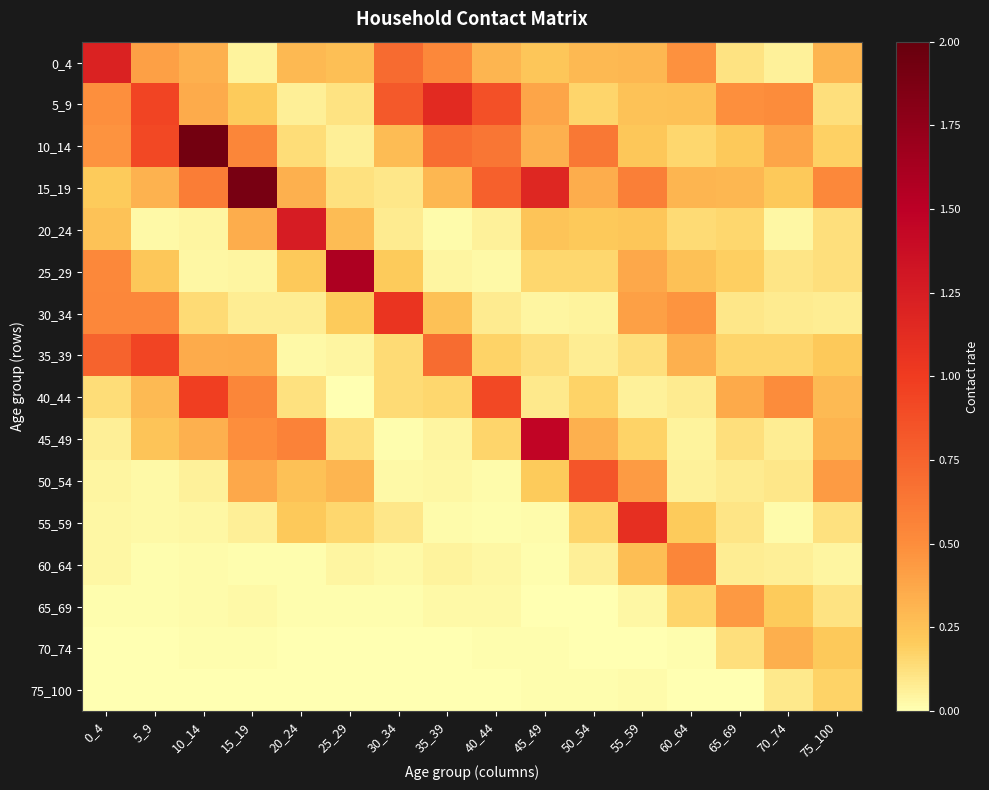

At which category is the sum across all series the highest?

10_14